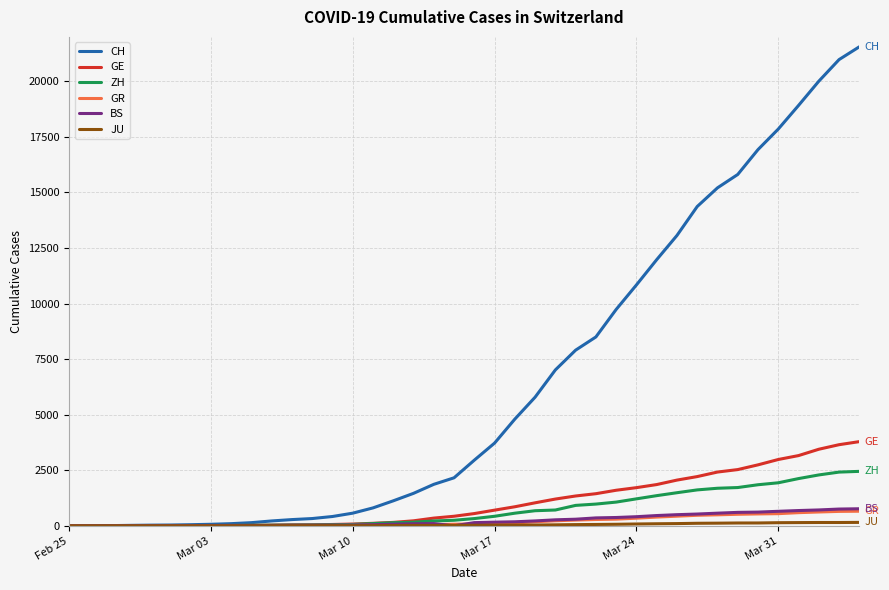

How many categories are shown in the chart?

40